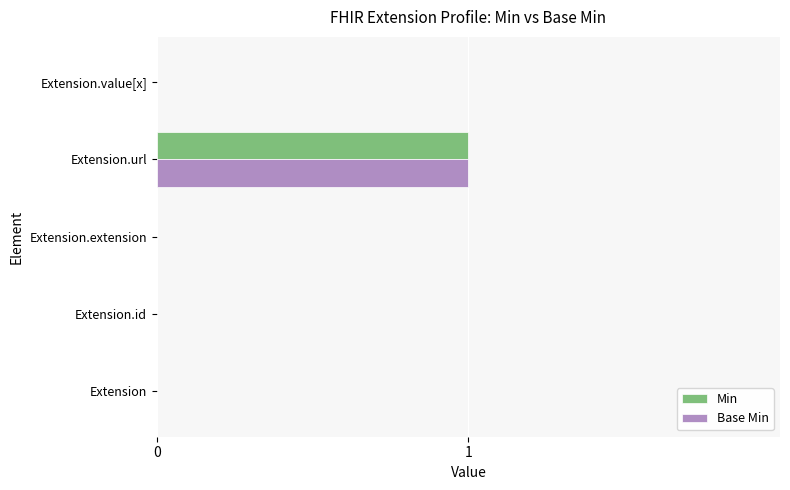

What are all the series names shown in the legend?

Min, Base Min